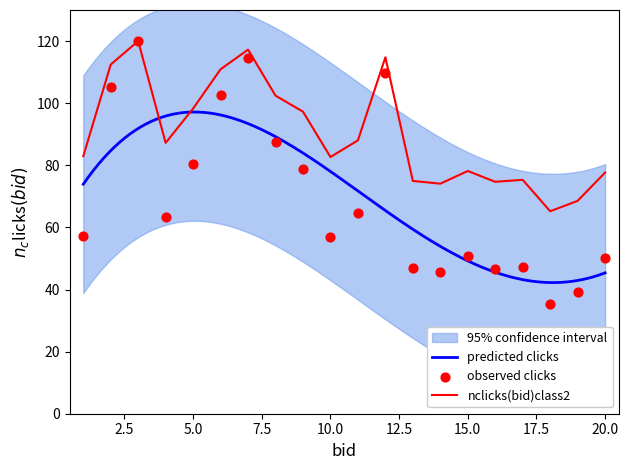

What is the maximum value for nclicks(bid)class2?

120.0